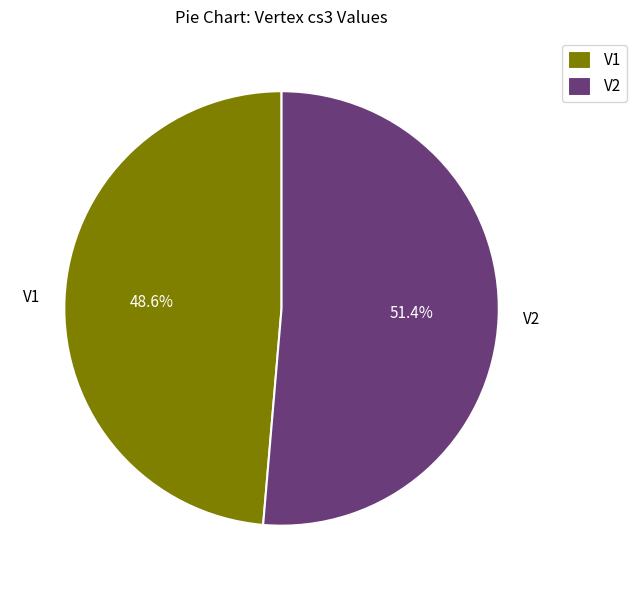

Which has a higher value, V2 or V1?

V2